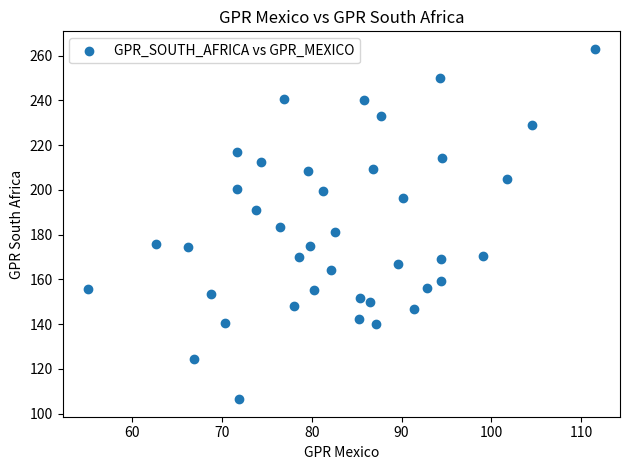

What is the range of X values (max minus min)?

56.5